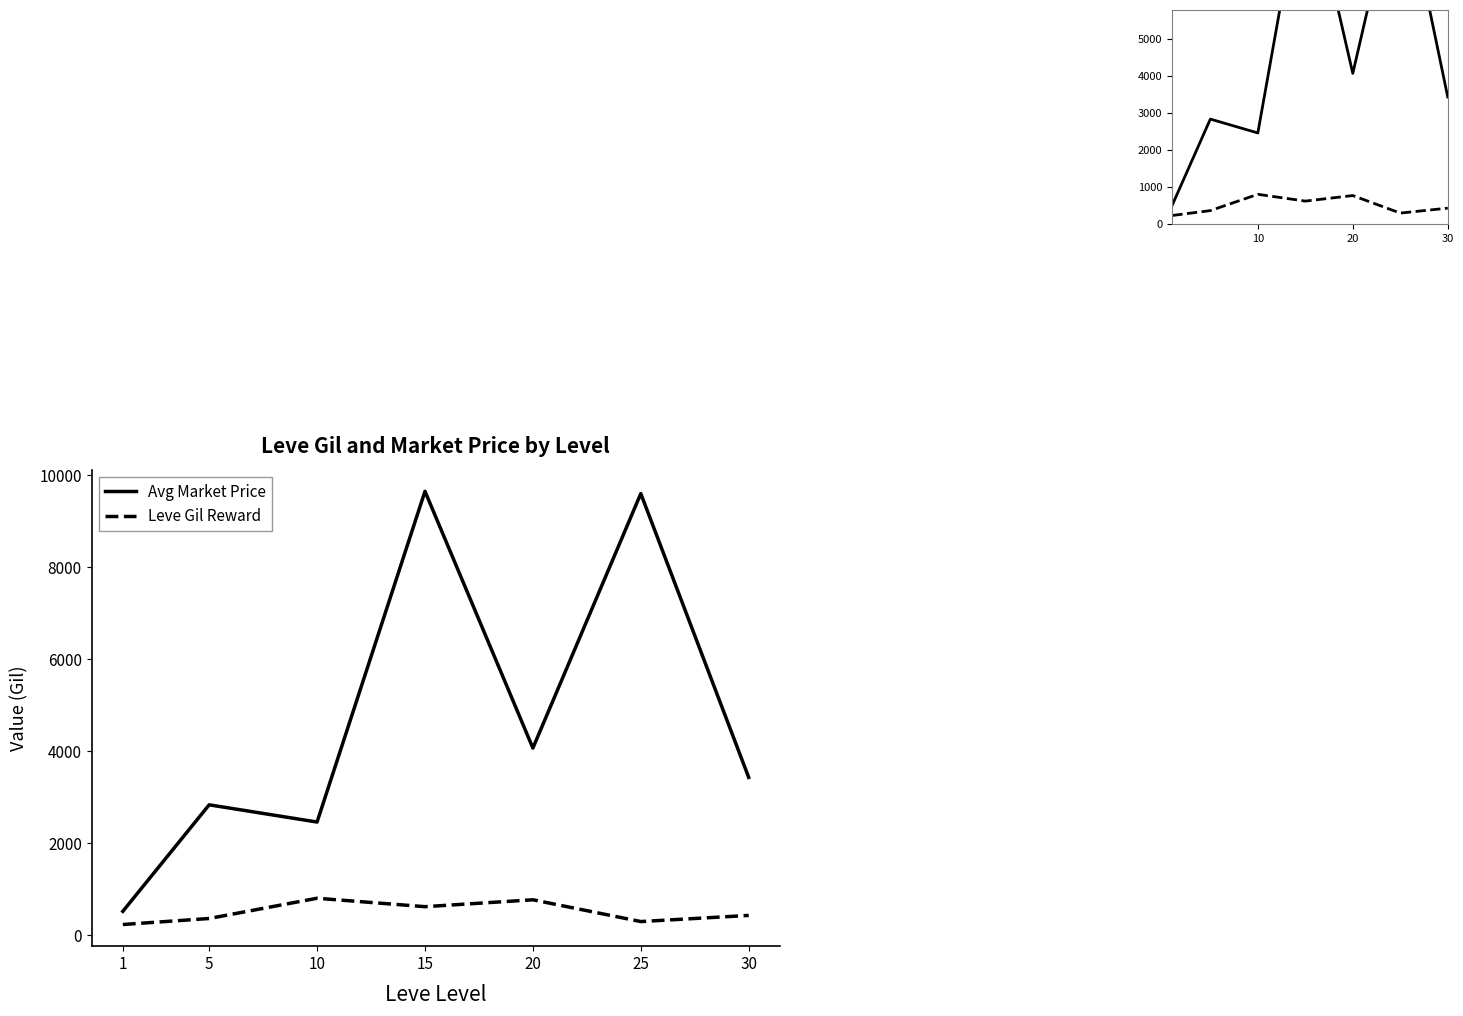

Rank the series by their average value, from lowest to highest.

Leve Gil Reward, Avg Market Price